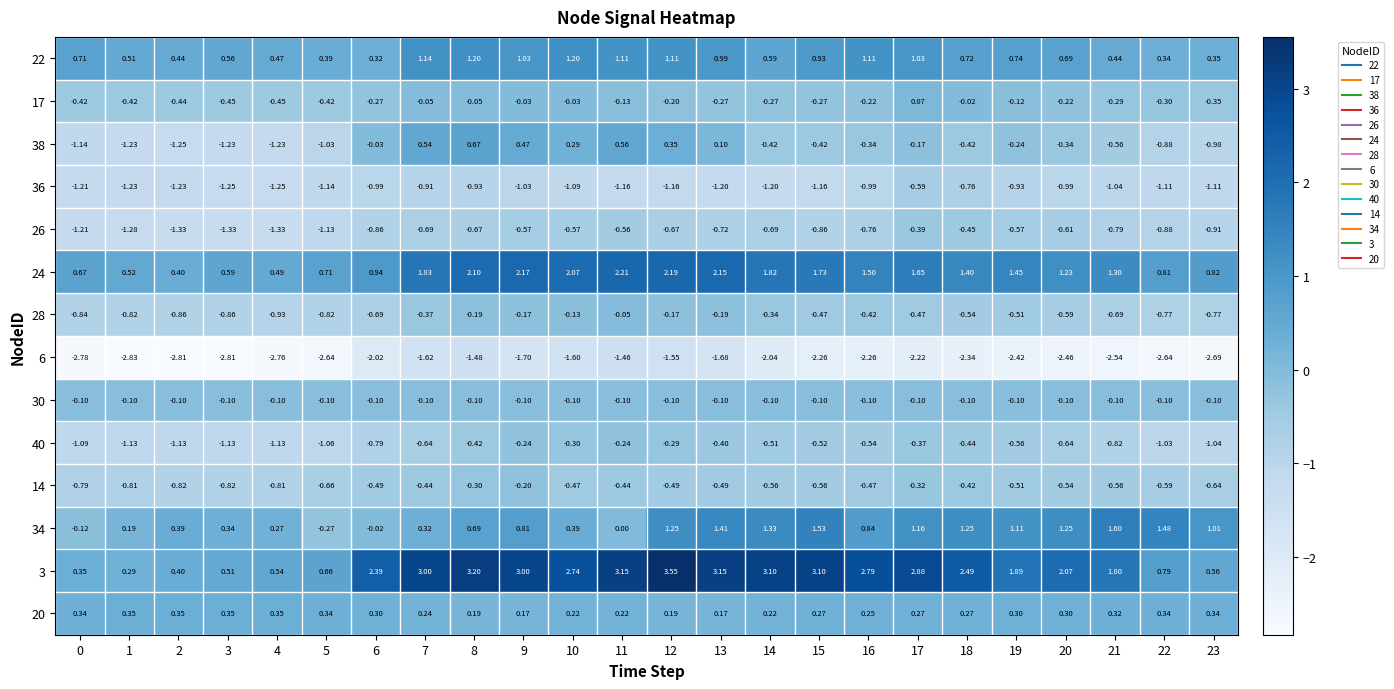

How many categories are shown in the chart?

24